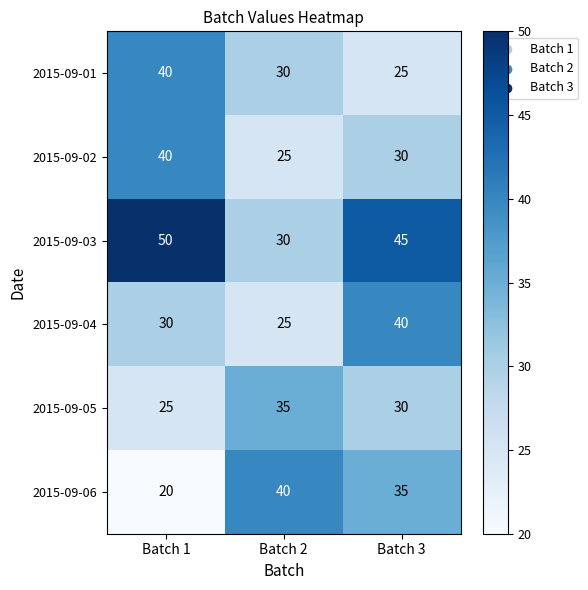

Reading left to right, extract all data points from this chart.

2015-09-01: 40	30	25
2015-09-02: 40	25	30
2015-09-03: 50	30	45
2015-09-04: 30	25	40
2015-09-05: 25	35	30
2015-09-06: 20	40	35